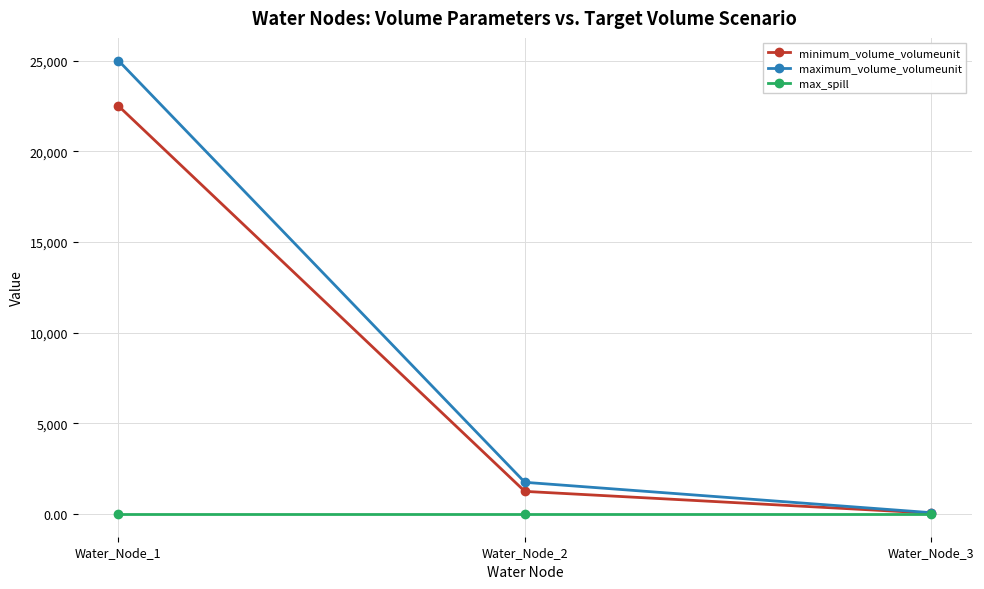

Is the value of minimum_volume_volumeunit at Water_Node_2 greater than the value of maximum_volume_volumeunit at Water_Node_3?

Yes